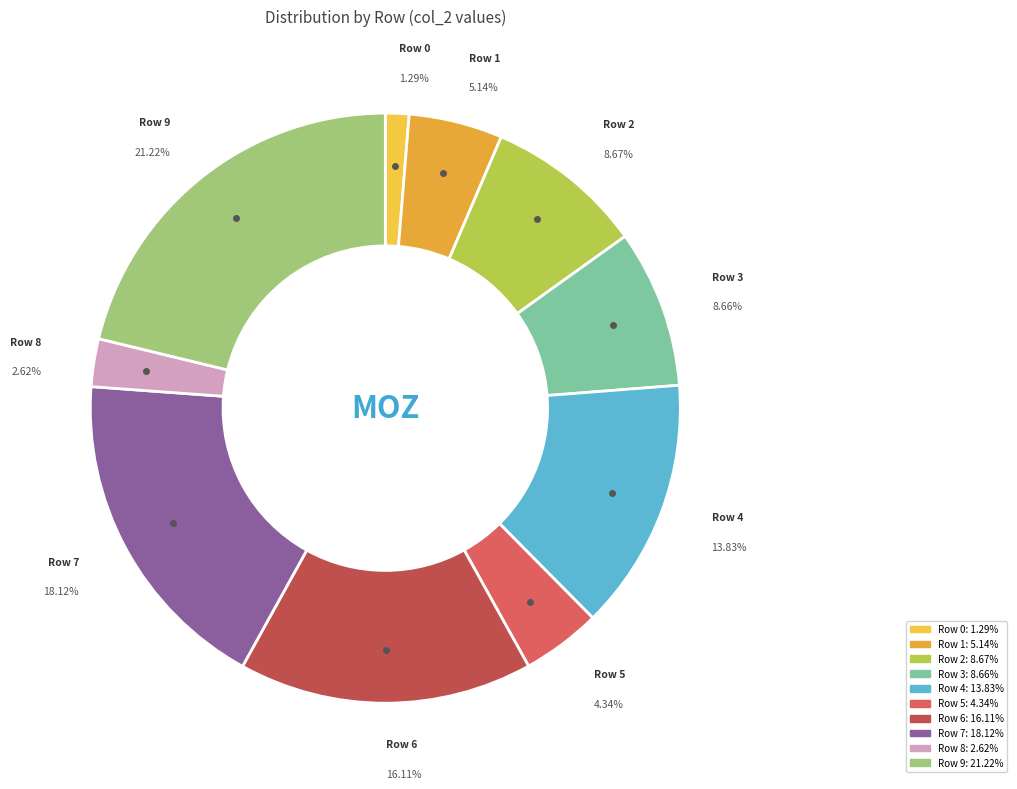

Which slice is the largest?

Row 9